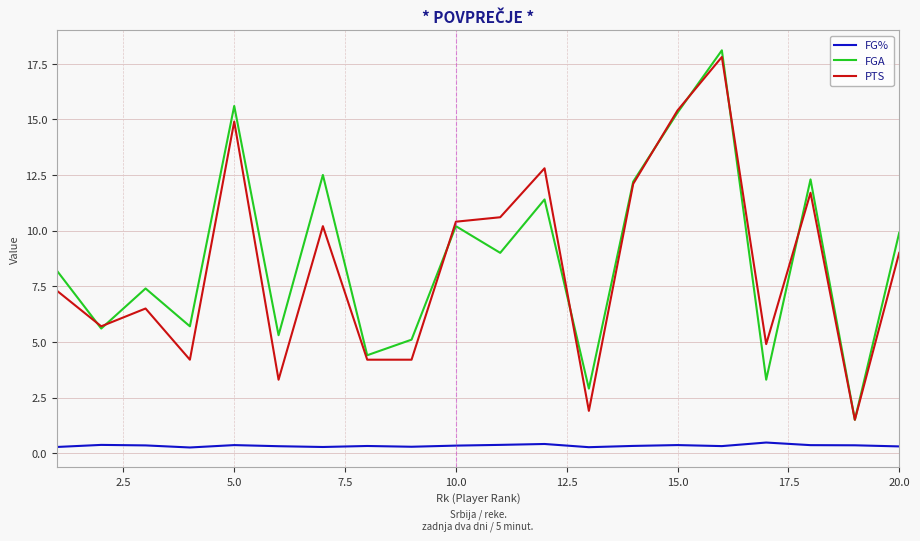

True or false: PTS and FG% intersect in this chart.

False